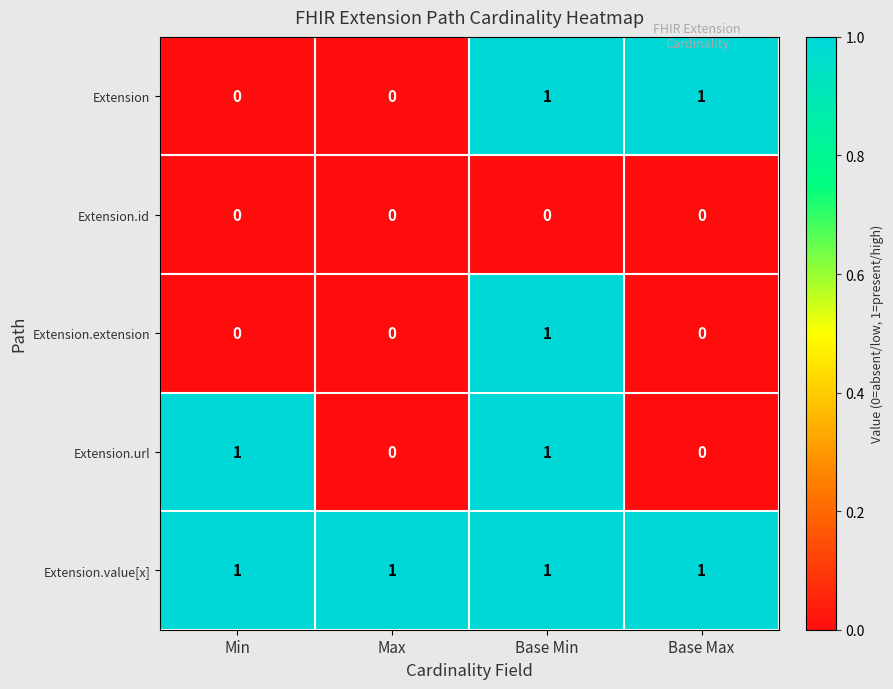

Is it true that Extension.extension equals 0 at Base Max?

True